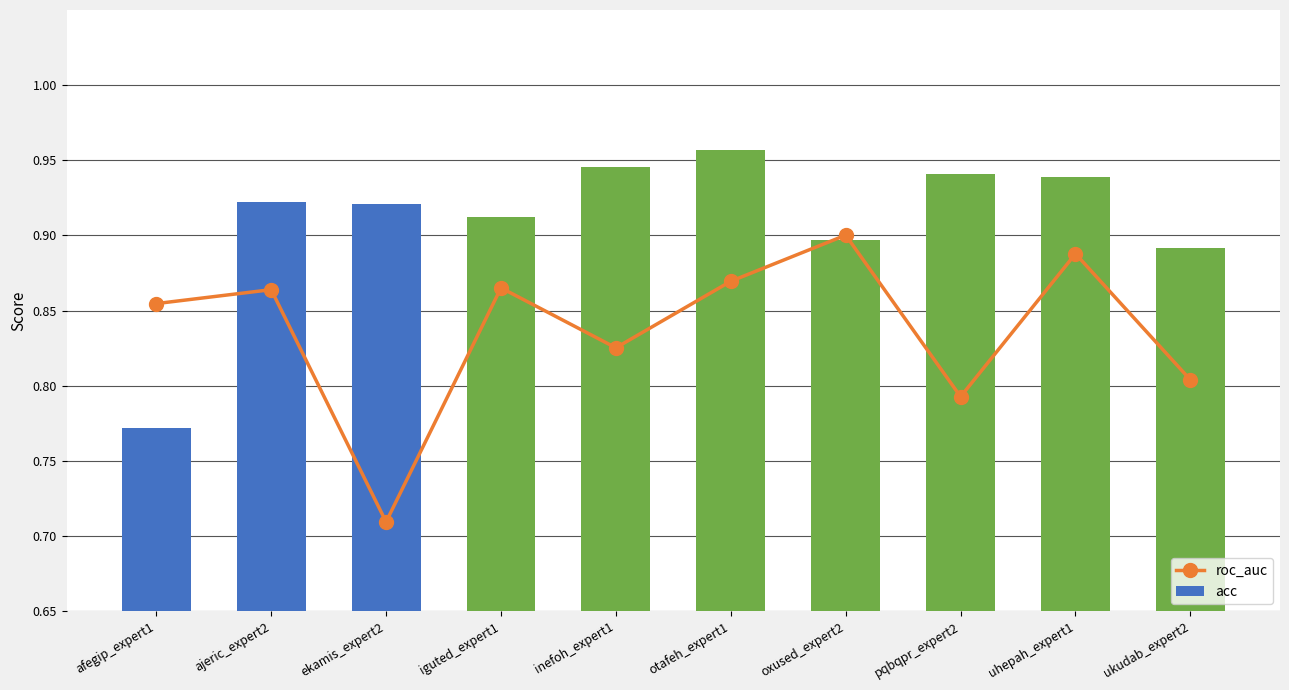

What is the maximum value for acc?

1.0